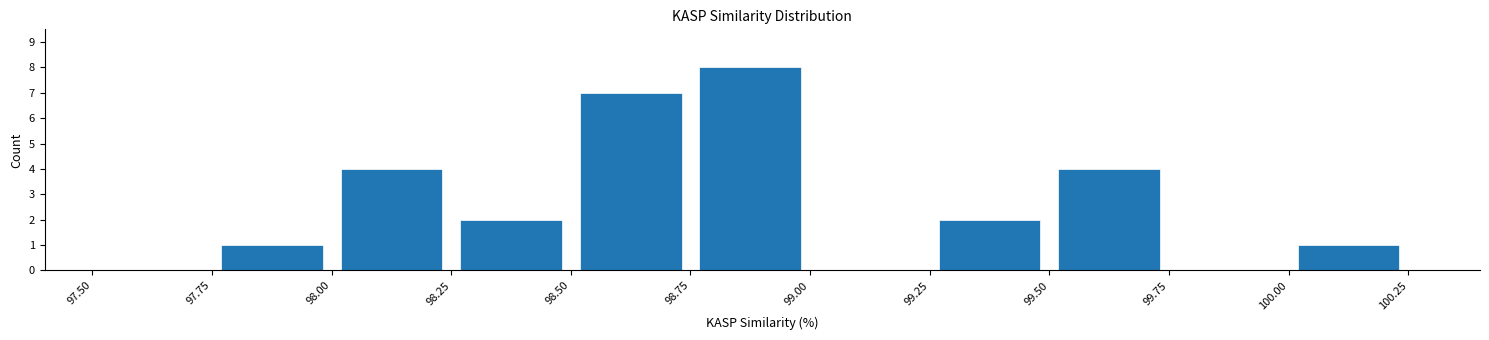

Reading left to right, transcribe this chart: for each bar, give the range it covers on the x-axis and its height. The values are not printed on the chart, so give them approximately, as read against the axis.

97.50 to 97.75: 0
97.75 to 98.00: 1
98.00 to 98.25: 4
98.25 to 98.50: 2
98.50 to 98.75: 7
98.75 to 99.00: 8
99.00 to 99.25: 0
99.25 to 99.50: 2
99.50 to 99.75: 4
99.75 to 100.00: 0
100.00 to 100.25: 1